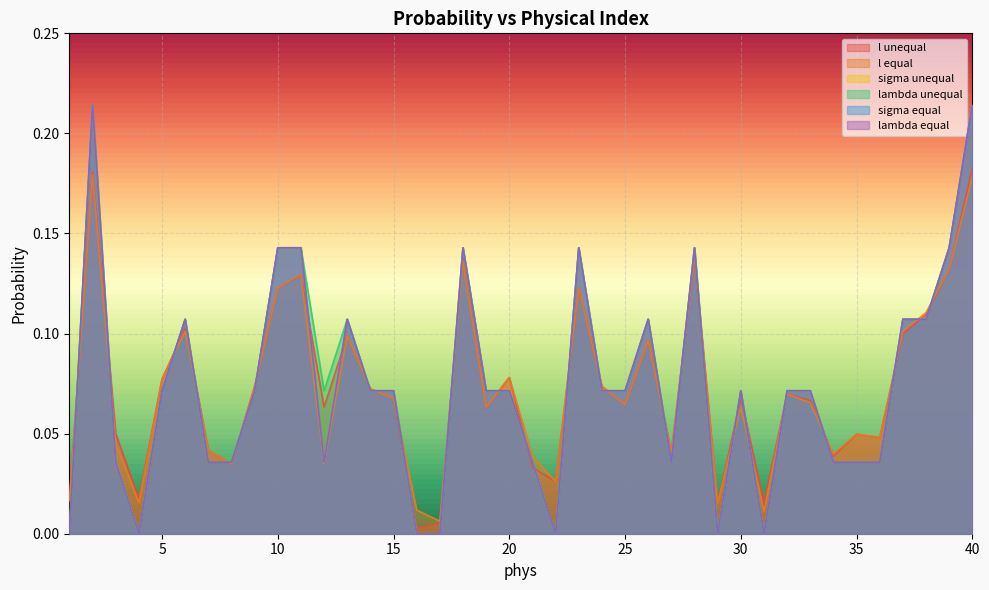

At which label does l unequal reach its peak?

40